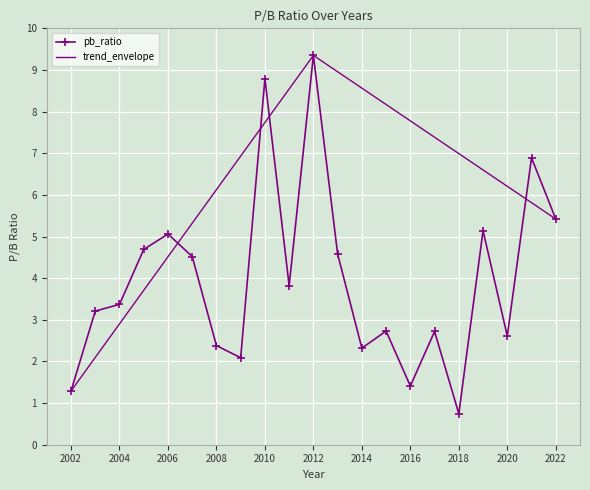

Reading right to left, what are all the values shown in this chart?

2022=5.4	2021=6.9	2020=2.6	2019=5.1	2018=0.7	2017=2.7	2016=1.4	2015=2.7	2014=2.3	2013=4.6	2012=9.3	2011=3.8	2010=8.8	2009=2.1	2008=2.4	2007=4.5	2006=5.1	2005=4.7	2004=3.4	2003=3.2	2002=1.3